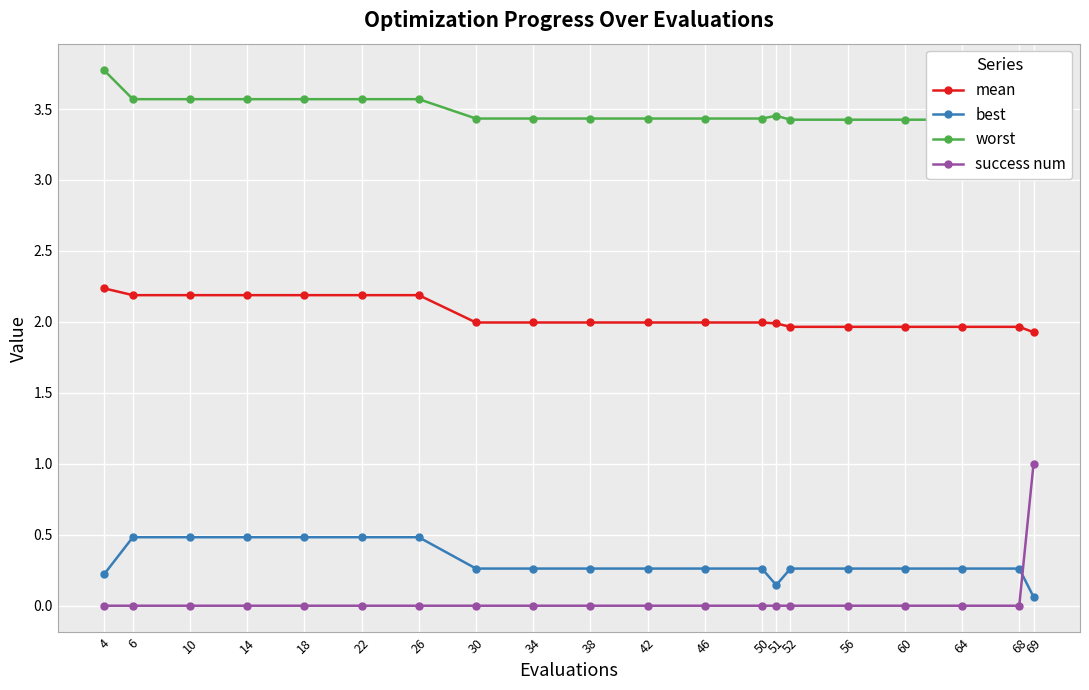

The value of success num at 6 is -0.5. True or false?

False